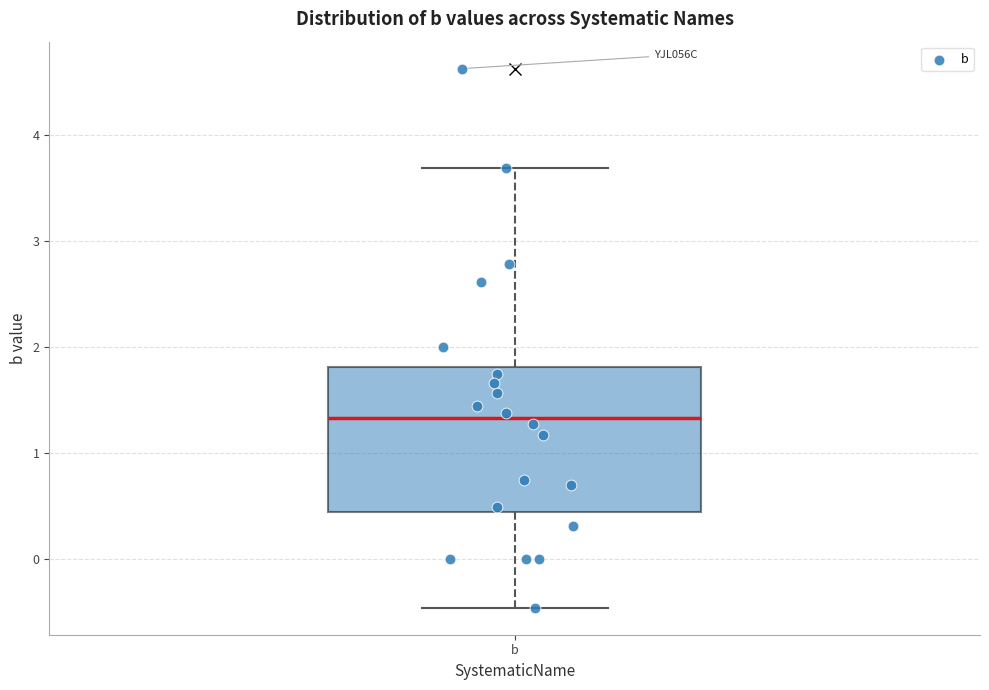

Read this box plot against the y-axis: the position of the median line, the range covered by the box, and the ends of both whiskers. The values are not printed on the chart, so give them approximately, as read against the axis.

median 1.3, box 0.4 to 1.8, whiskers -0.5 to 3.7